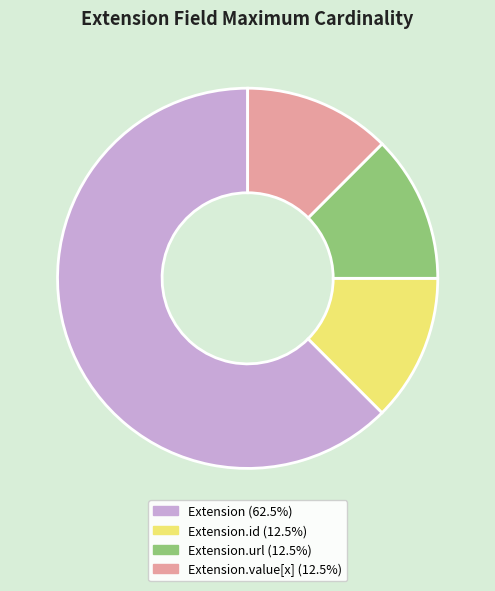

Is there any slice that represents more than half of the pie?

Yes